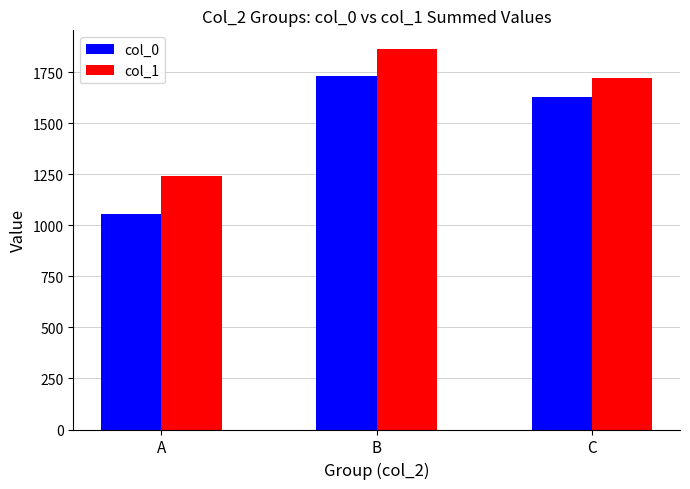

What is the difference between the maximum and minimum values in the col_0 series?

679.0